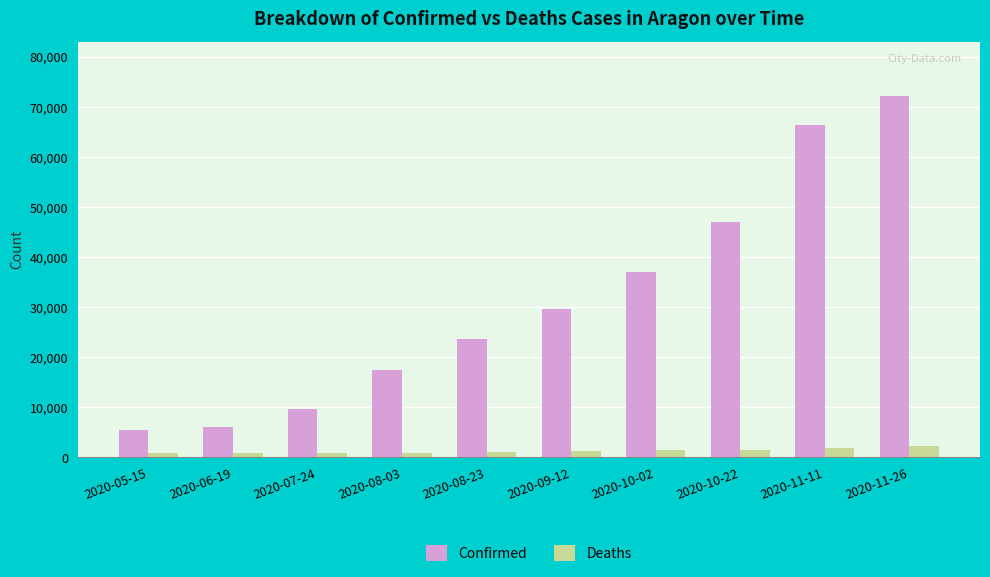

Is it true that Confirmed equals 17469 at 2020-07-24?

False